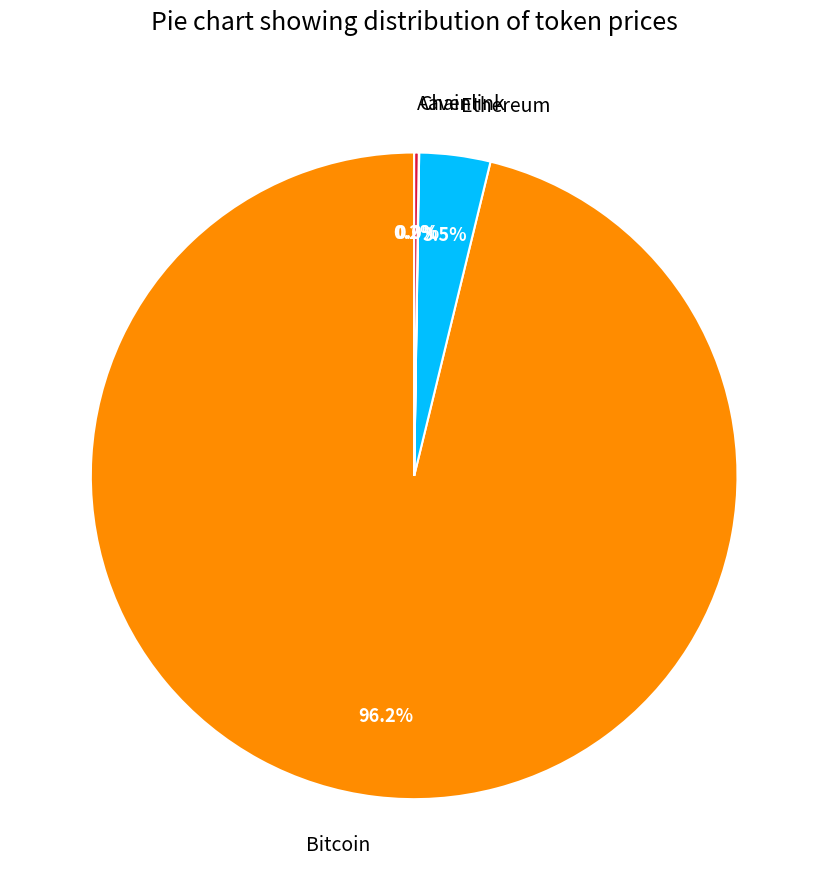

Which has a higher value, Bitcoin or Ethereum?

Bitcoin